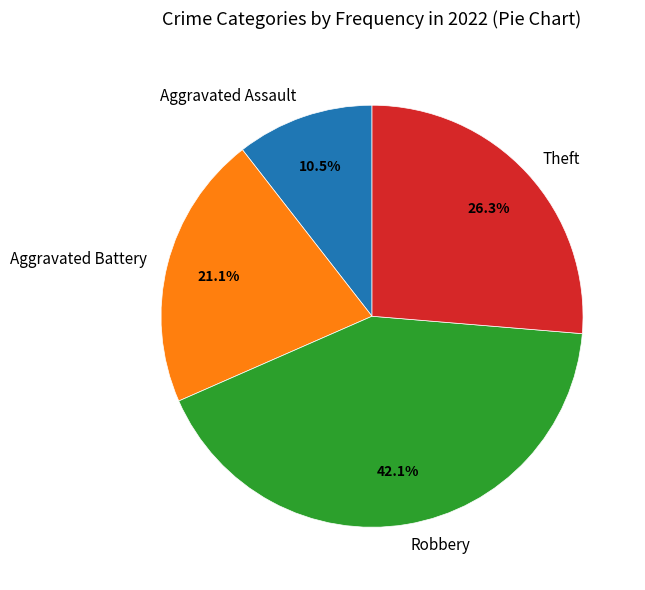

Between Theft and Aggravated Battery, which is larger?

Theft